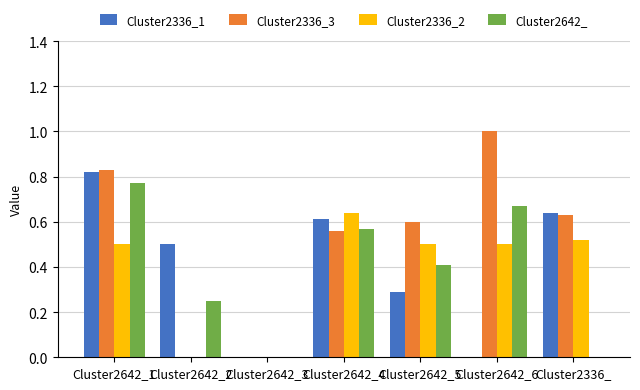

Count the Cluster2642_ values in the range 0 to 1.

7